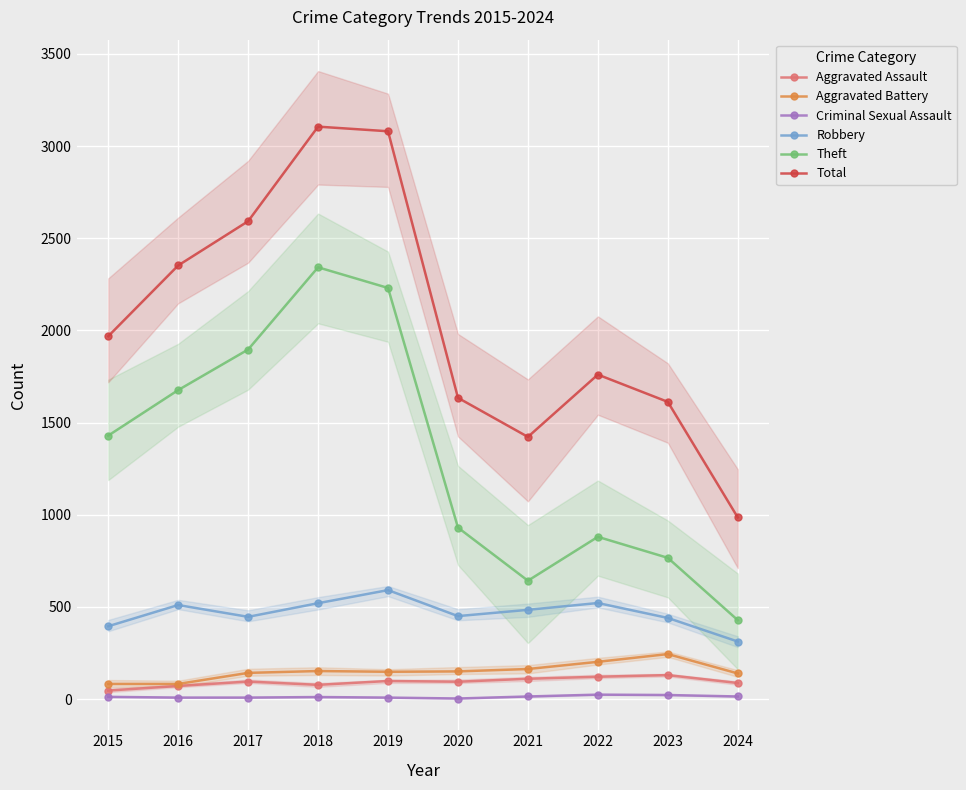

True or false: Robbery has a value of 218 at 2017.

False